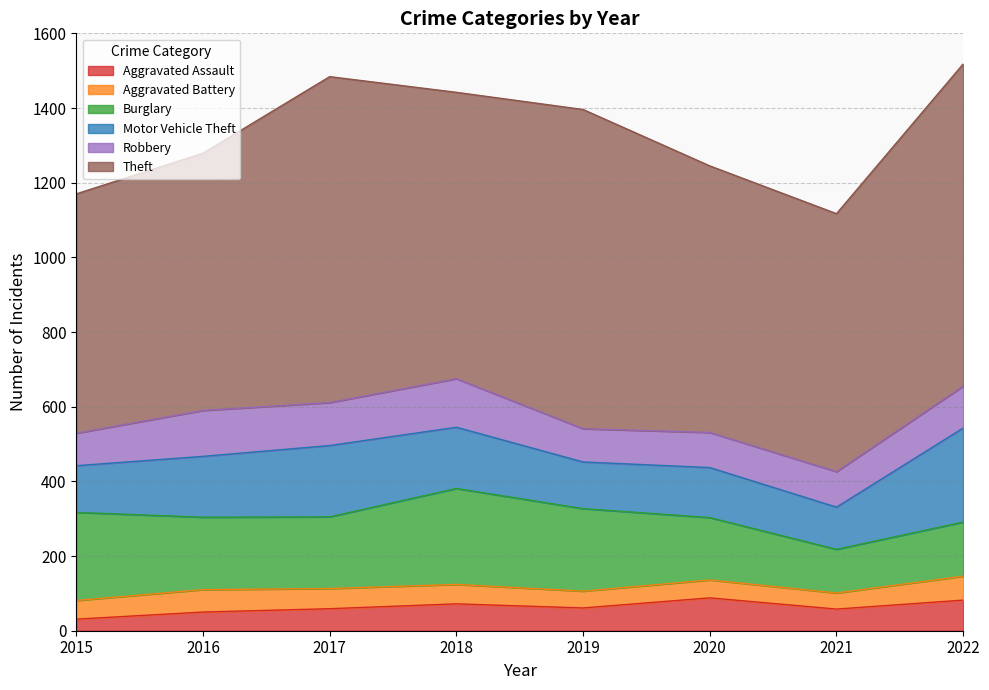

Does the chart display data point markers on the line(s)?

No